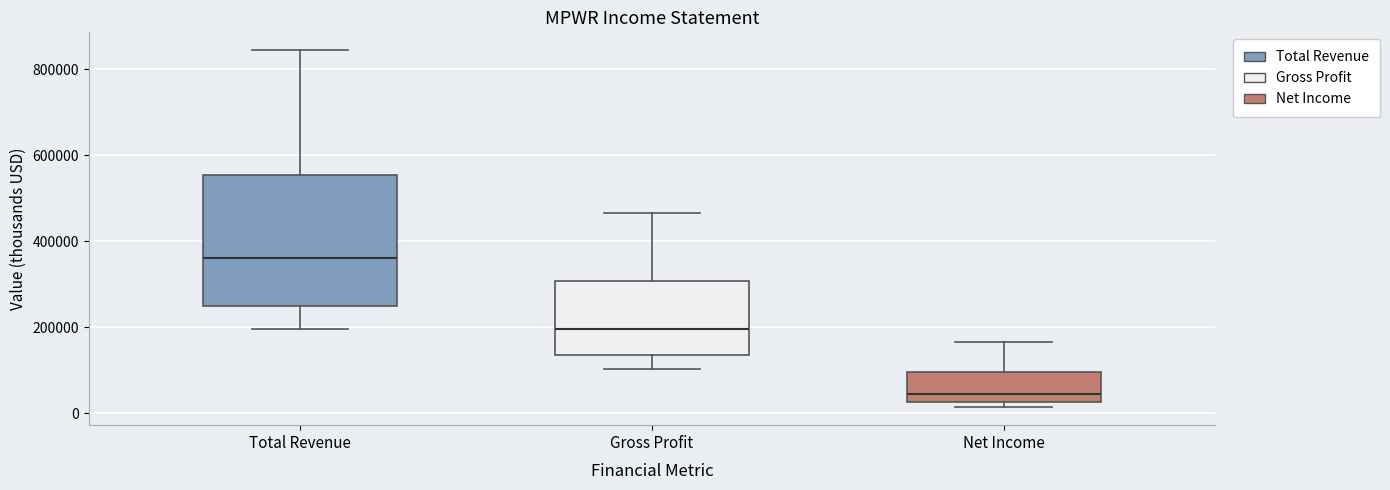

Where is the lower edge of the box for Net Income on the y-axis? The values are not printed on the chart, so give them approximately, as read against the axis.

20000